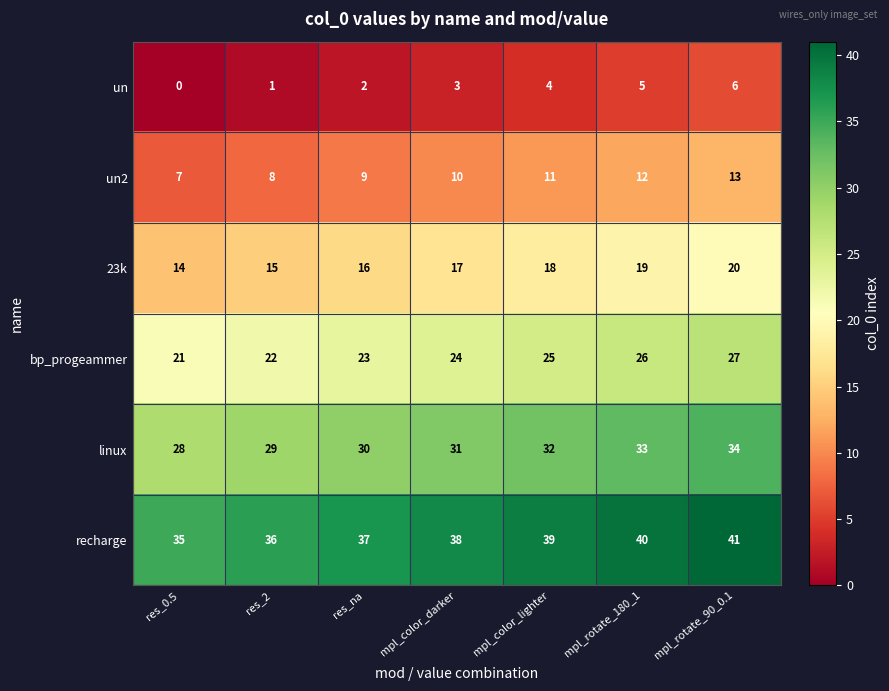

The value of un at mpl_rotate_90_0.1 is 2. True or false?

False